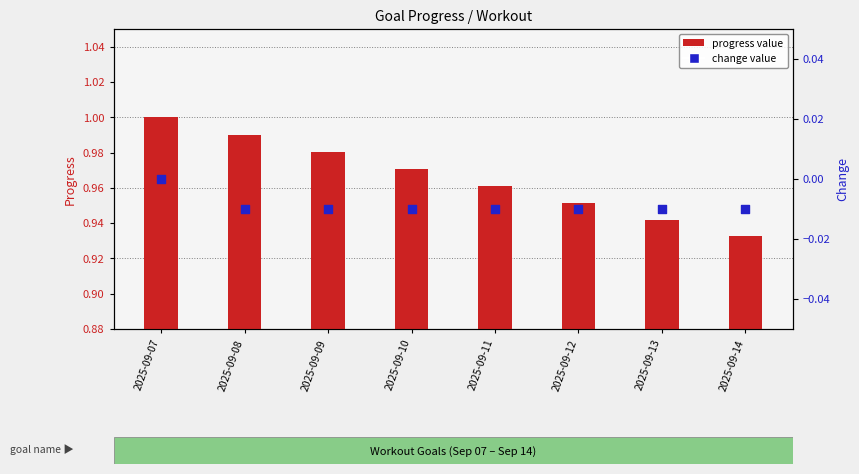

Which series has the largest total across all categories?

progress value